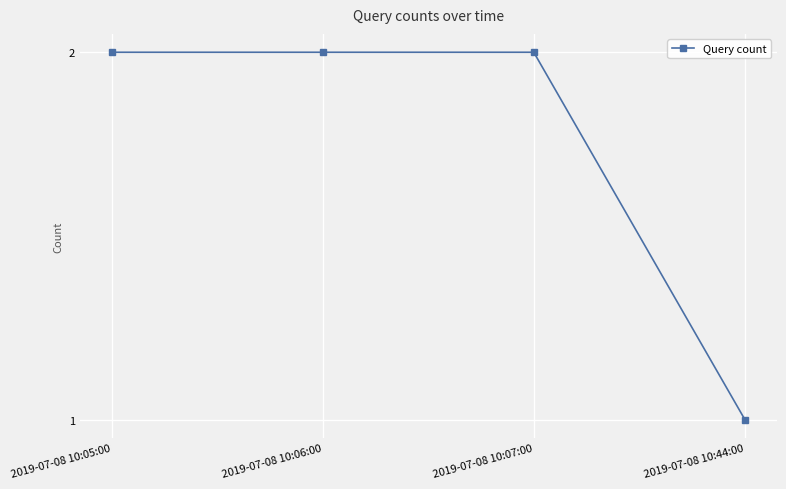

Which has a higher value, 2019-07-08 10:44:00 or 2019-07-08 10:06:00?

2019-07-08 10:06:00